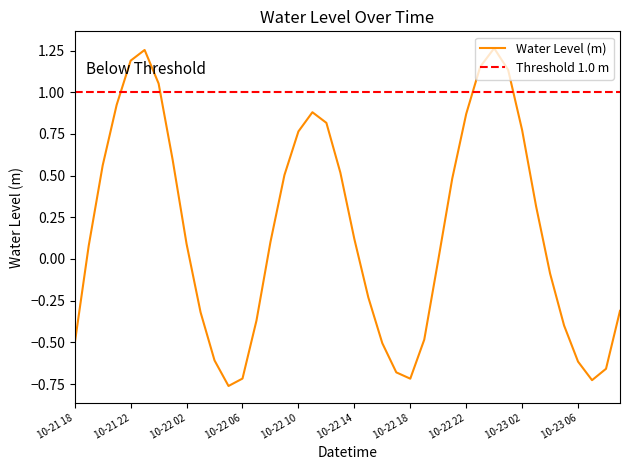

What is the difference between the values at 2023-10-22 20:00 and 2023-10-22 22:00?

0.9